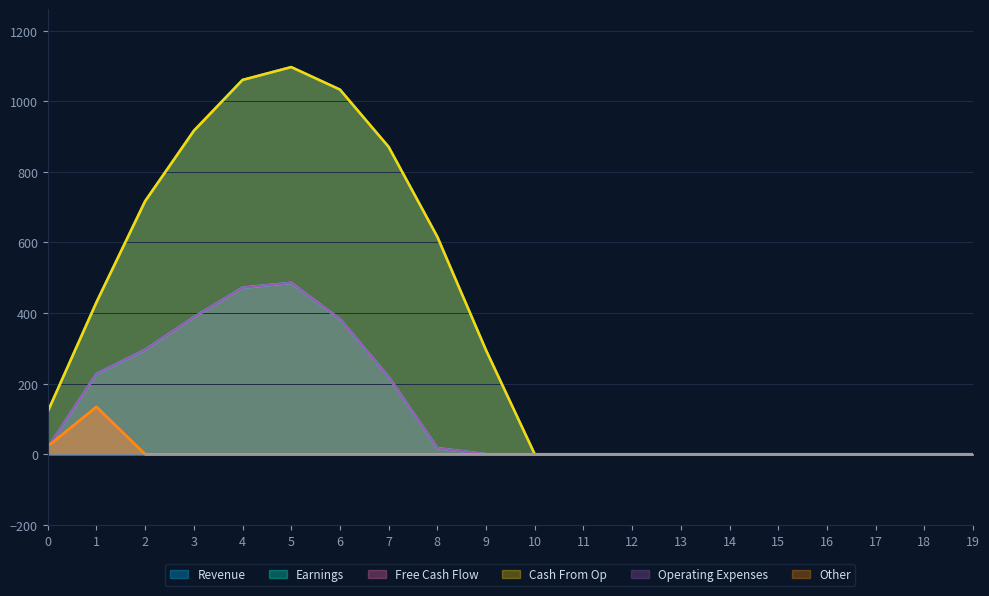

At which label is Series_0 closest to 548?

8